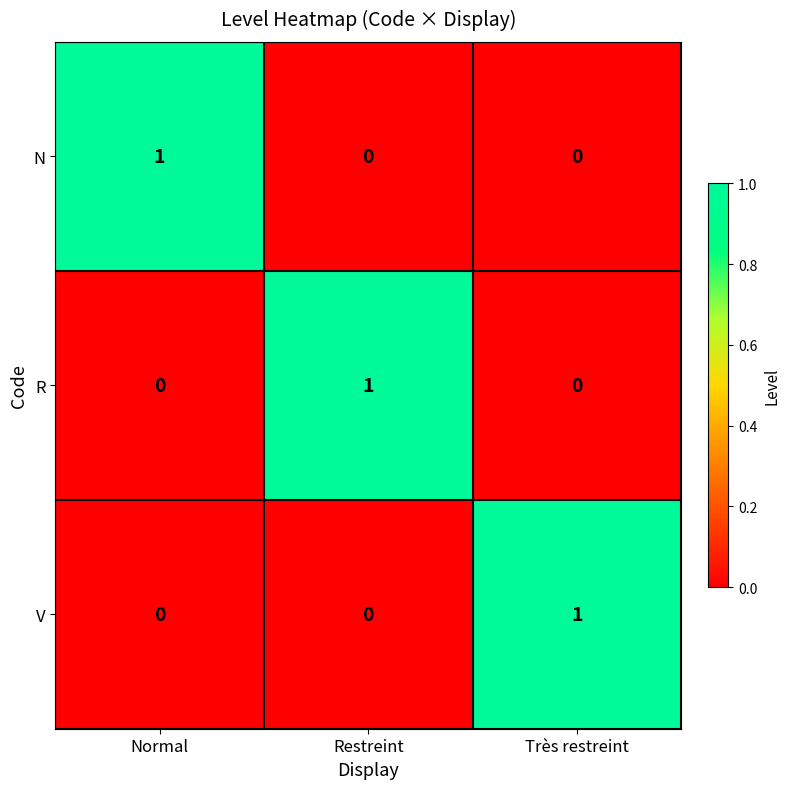

At how many categories does at least one series exceed 0?

3